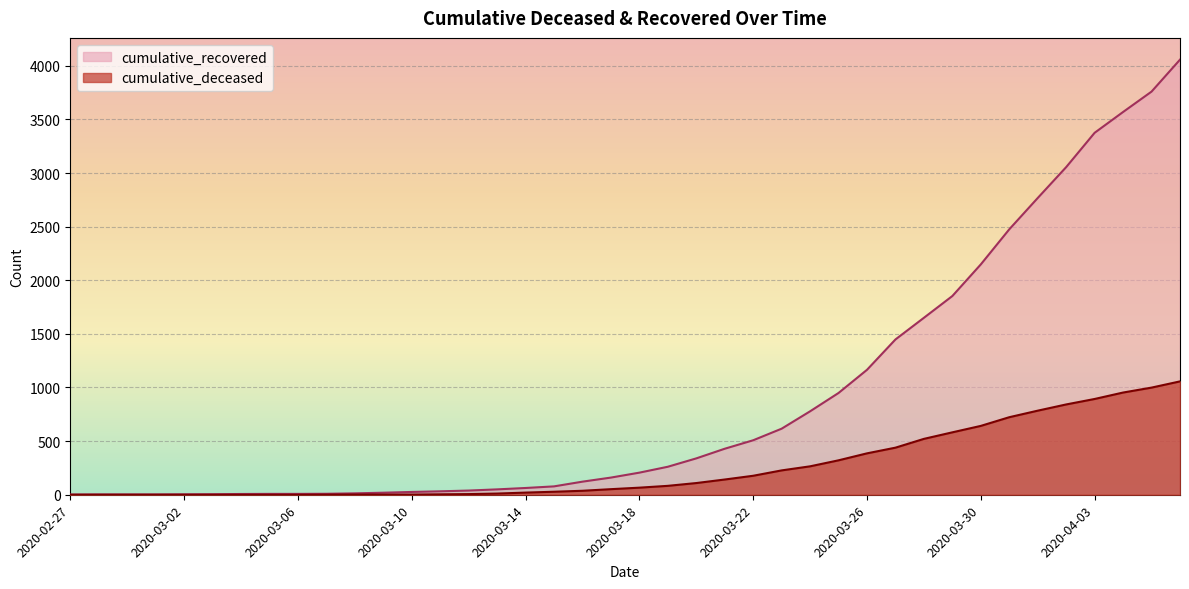

What position from the left is 2020-03-02?

5